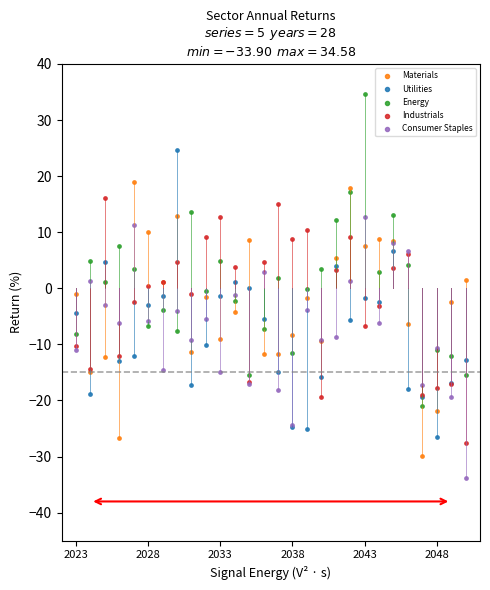

Which series contains the lowest Y value?

Consumer Staples